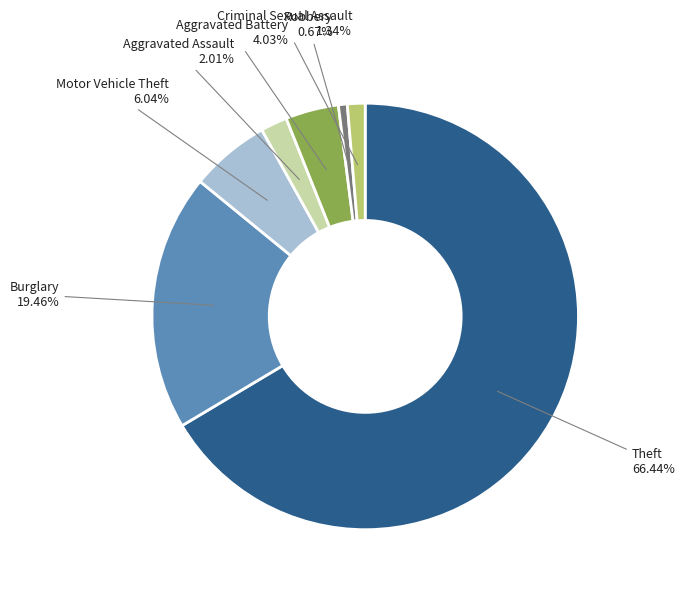

The Criminal Sexual Assault slice represents 11% of the pie. True or false?

False